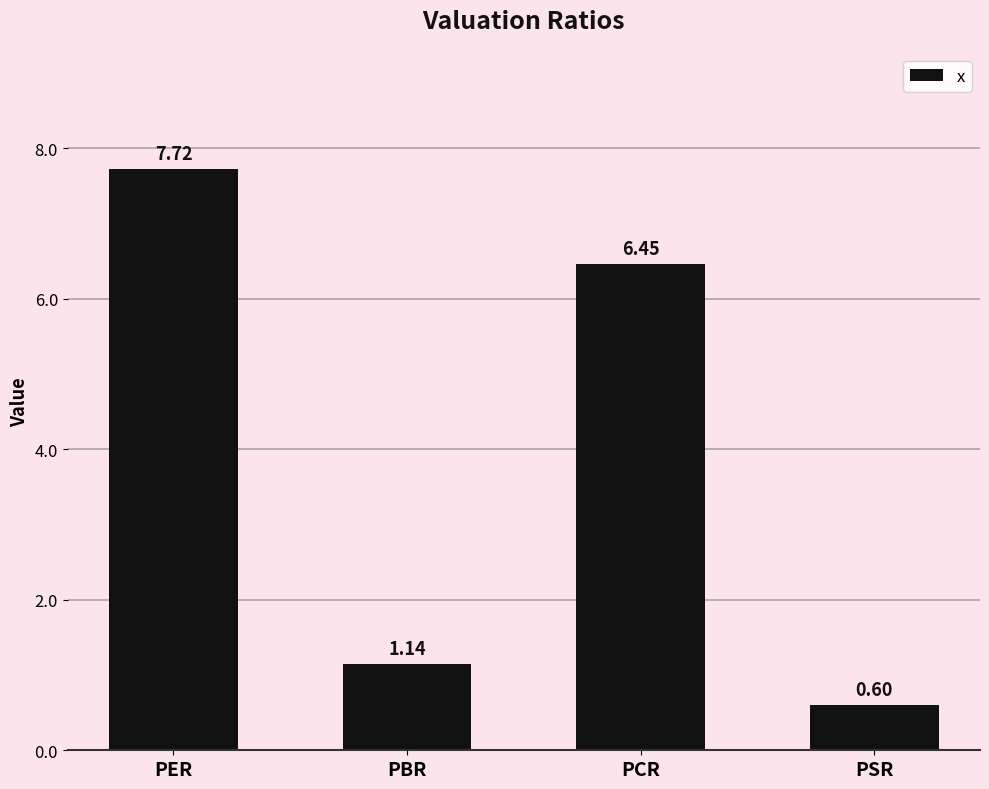

What is the sum of all values?

15.9